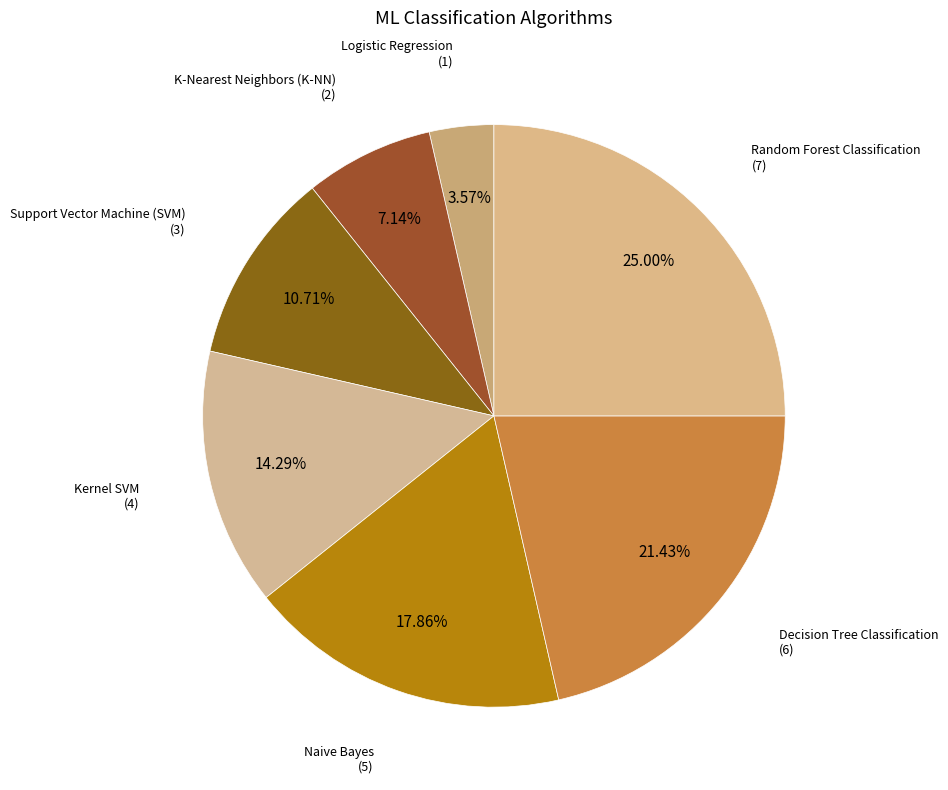

How many segments does this pie chart have?

7